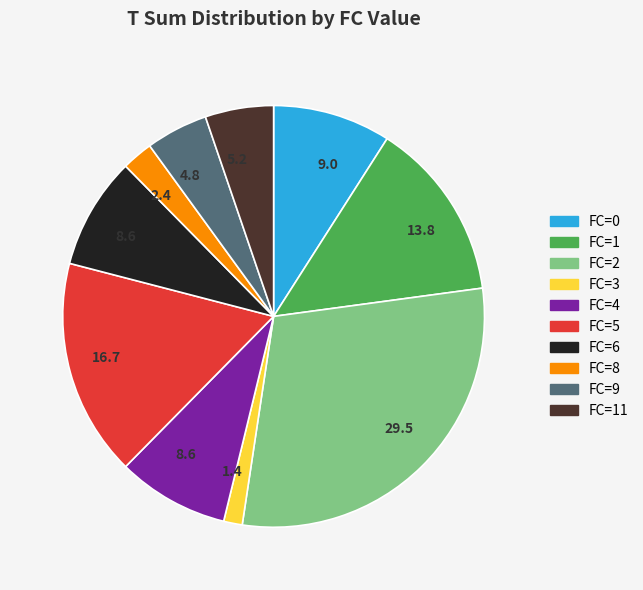

Is there any slice that represents more than half of the pie?

No